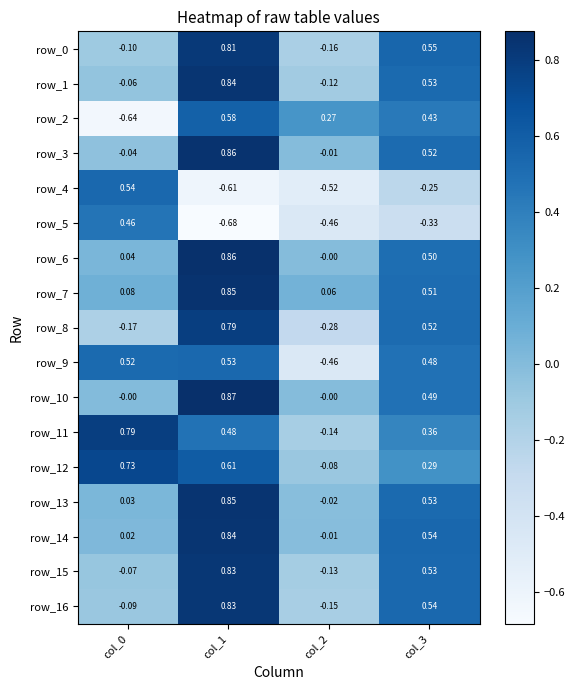

Is the value of row_9 at col_3 greater than the value of row_13 at col_3?

No